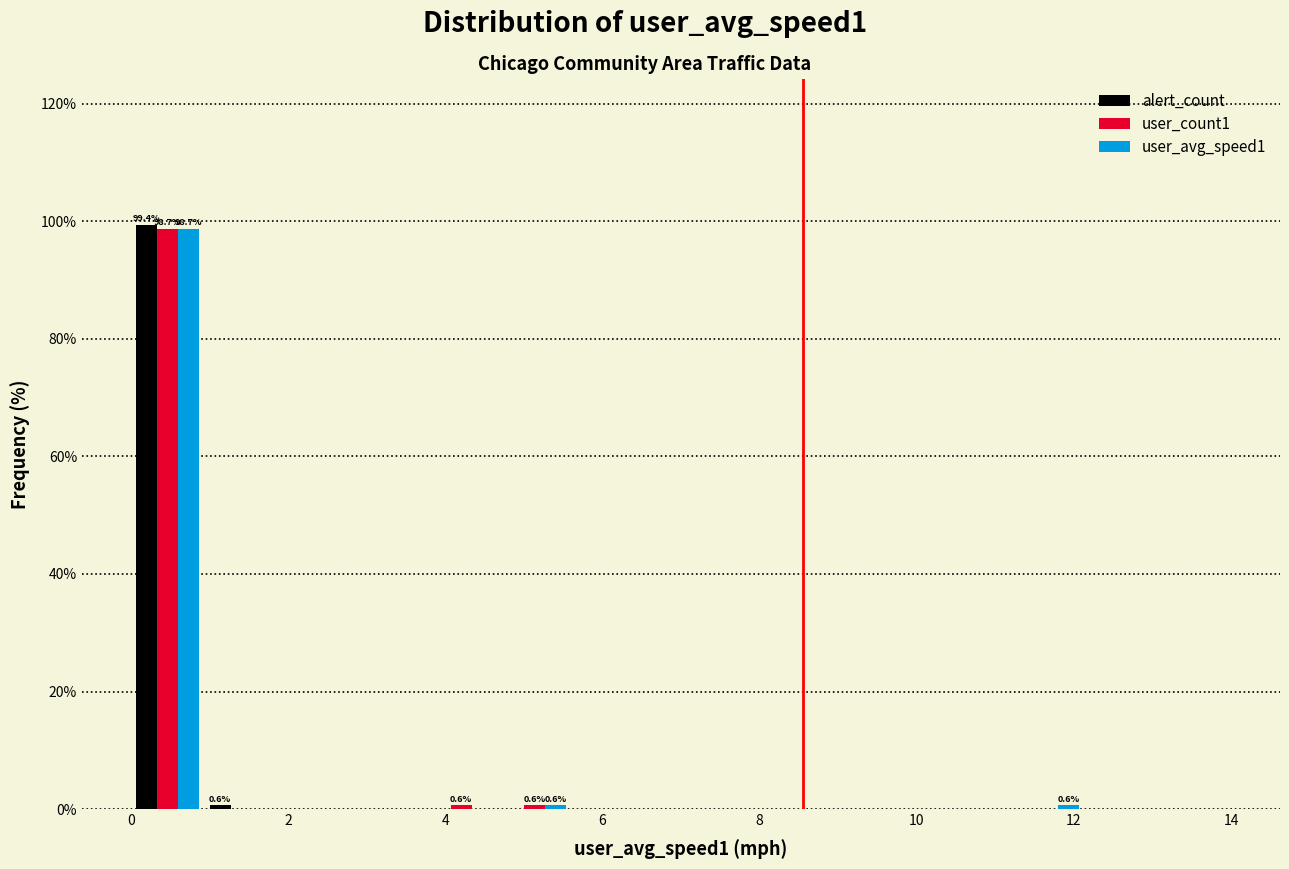

In the alert_count series, which range on the x-axis has the tallest bar?

0.0 to 1.0